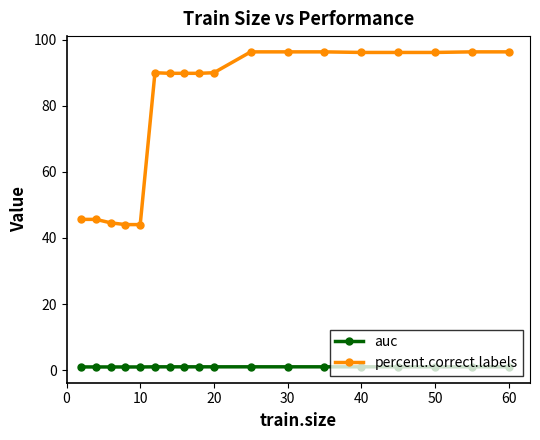

What is the lowest value of the percent.correct.labels series?

44.0